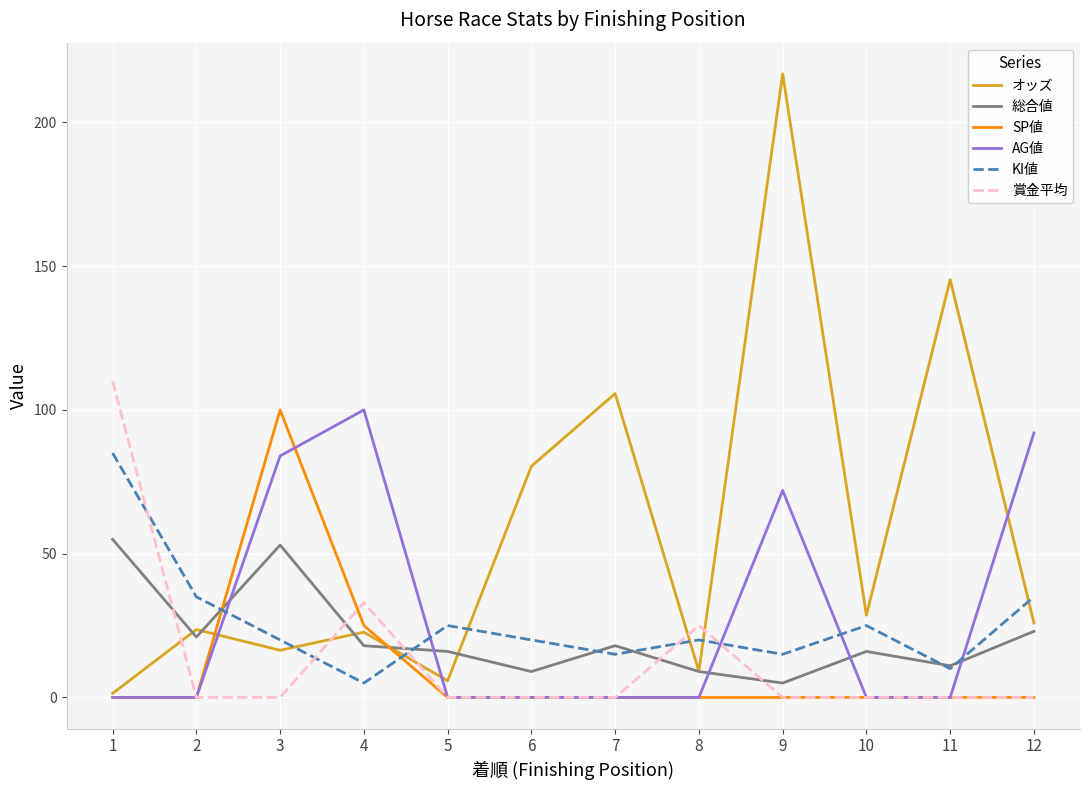

How many categories are shown in the chart?

12